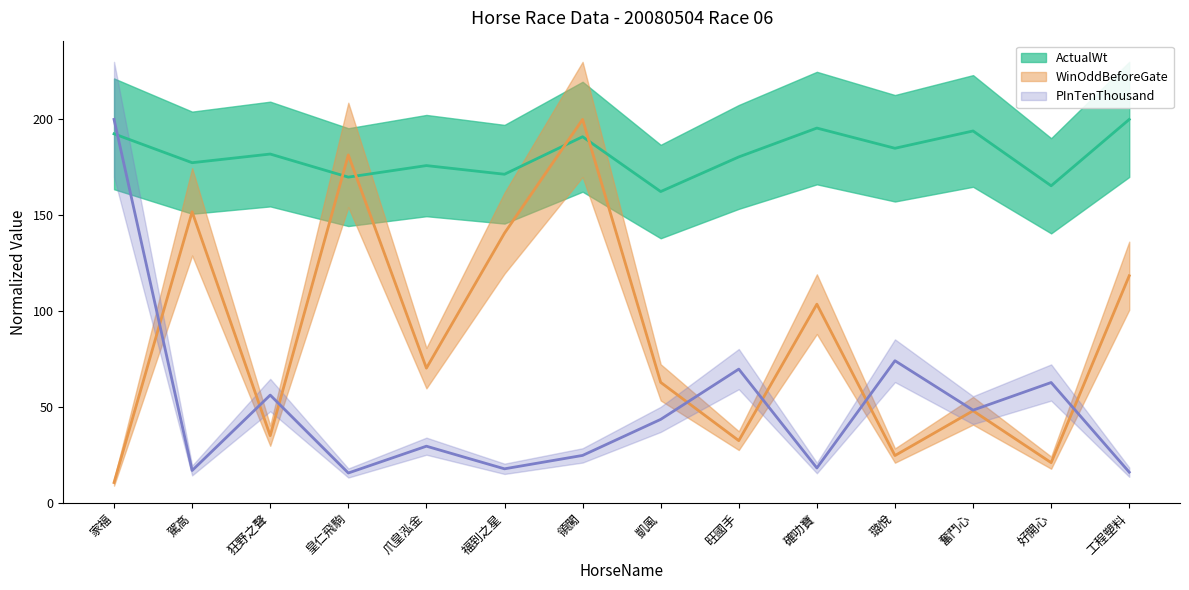

Rank the series at 璐悅 from highest to lowest value.

ActualWt (mean), PInTenThousand (mean), WinOddBeforeGate (mean)